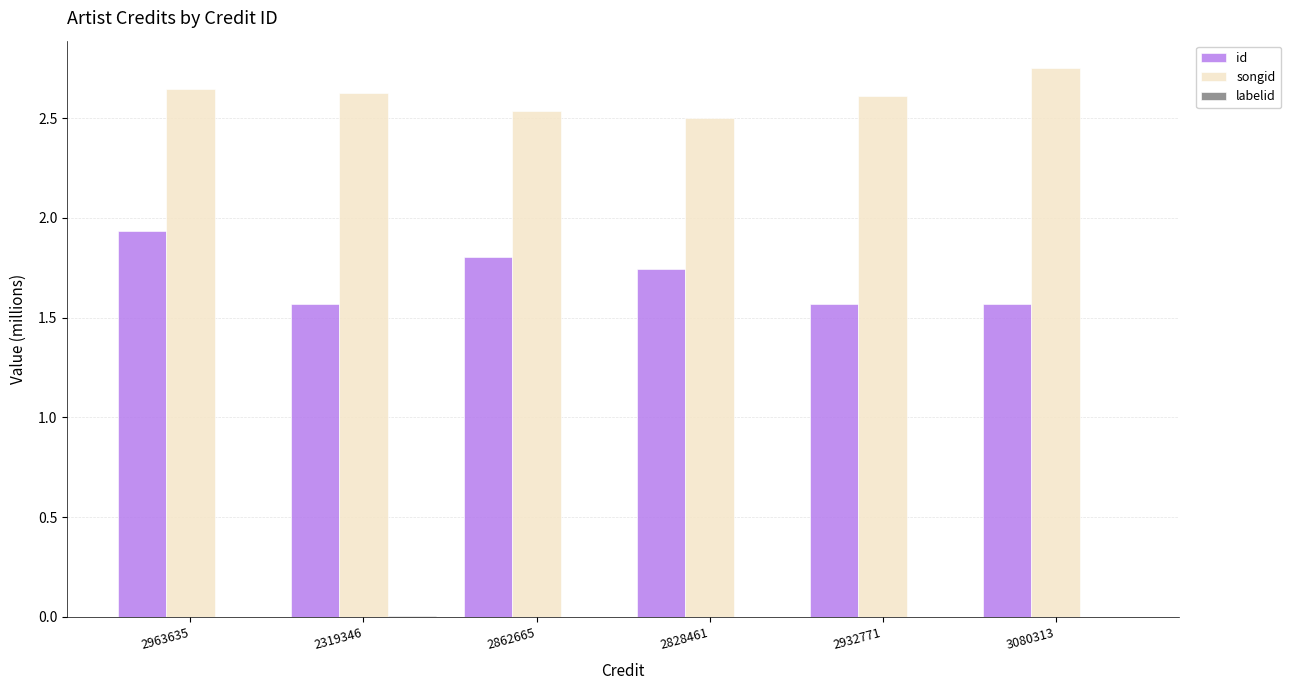

How many distinct data groups are displayed?

3